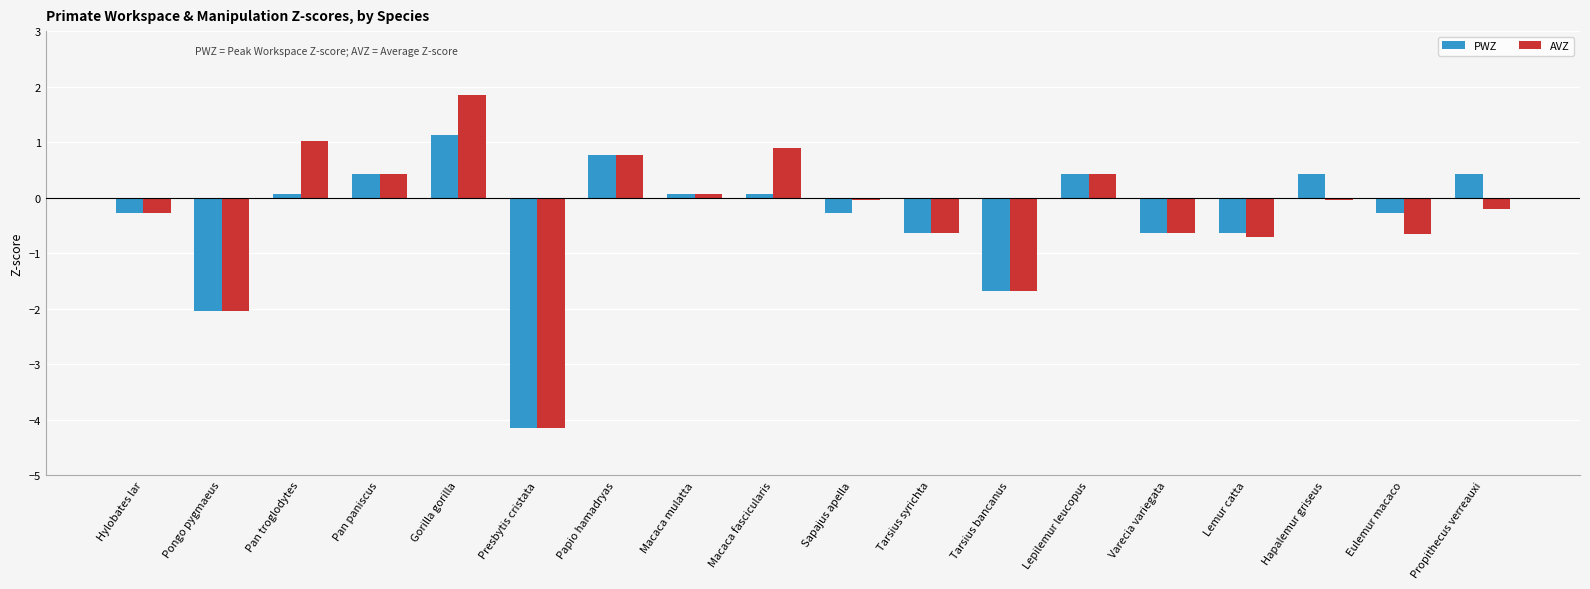

True or false: AVZ has a value of -0.7 at Lemur catta.

True